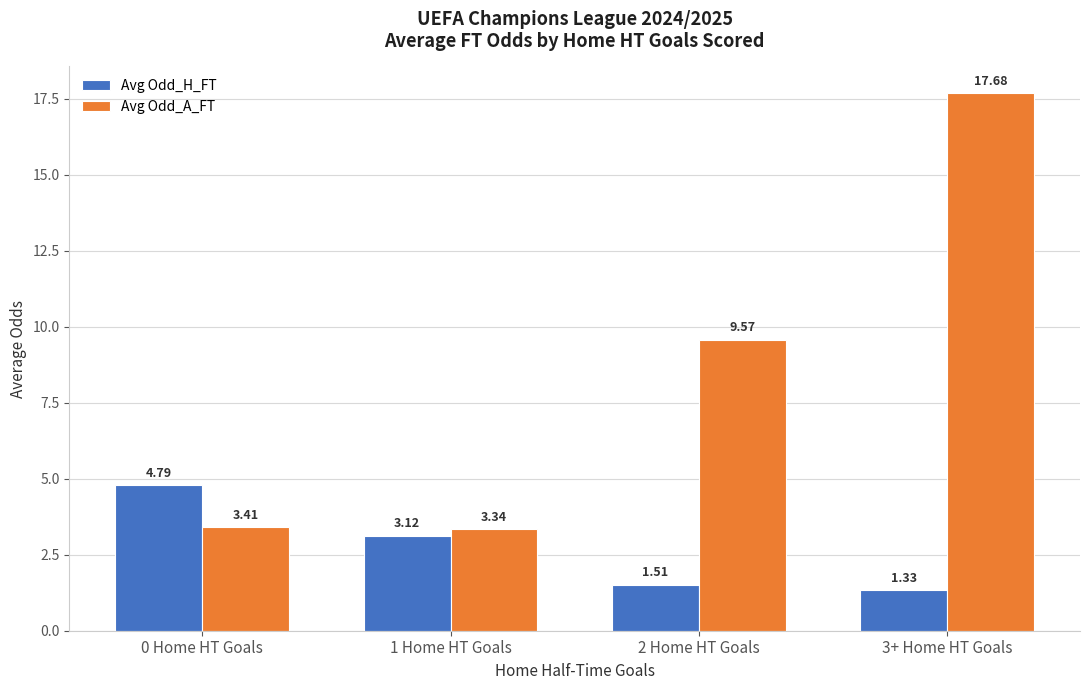

Is it true that Avg Odd_A_FT equals 9.6 at 2 Home HT Goals?

True